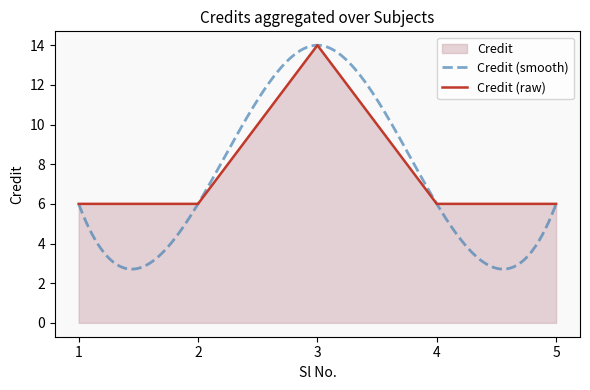

How many distinct data groups are displayed?

1